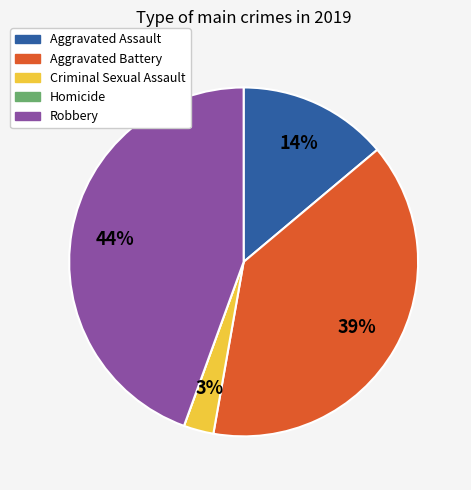

Is it true that Aggravated Battery is 25% of the pie?

False